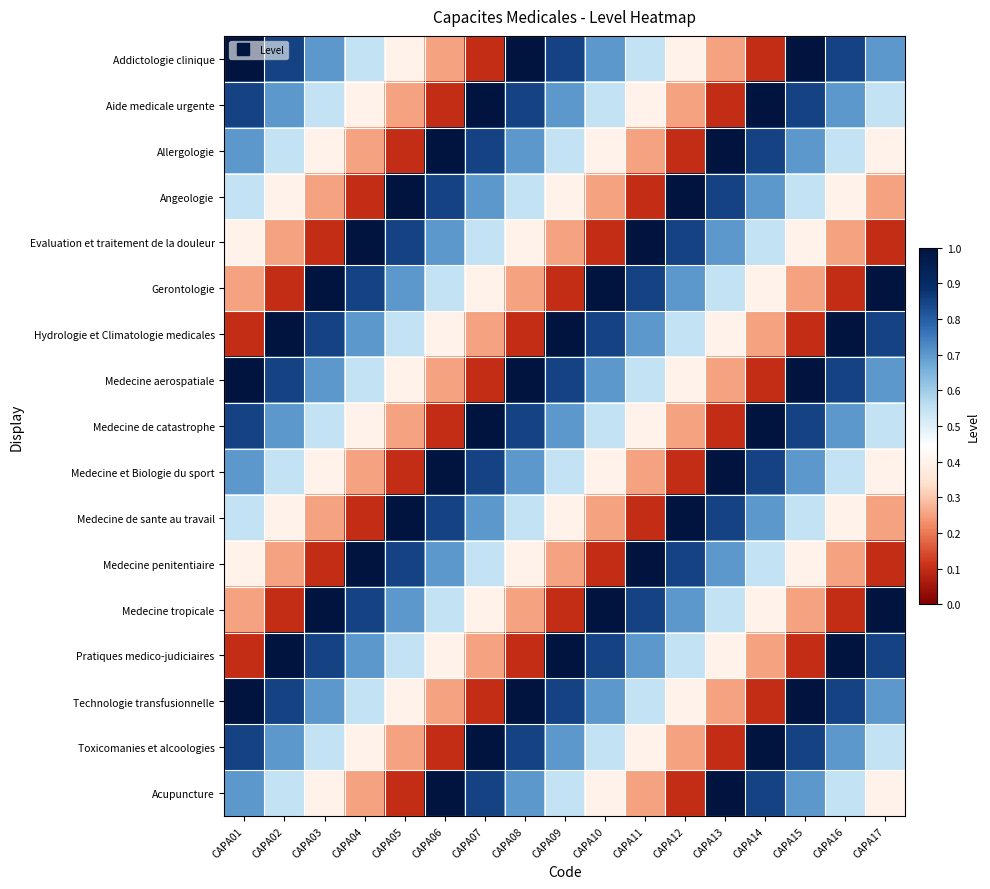

At CAPA08, list the series in order from largest to smallest.

Addictologie clinique, Medecine aerospatiale, Technologie transfusionnelle, Aide medicale urgente, Medecine de catastrophe, Toxicomanies et alcoologies, Allergologie, Medecine et Biologie du sport, Acupuncture, Angeologie, Medecine de sante au travail, Evaluation et traitement de la douleur, Medecine penitentiaire, Gerontologie, Medecine tropicale, Hydrologie et Climatologie medicales, Pratiques medico-judiciaires